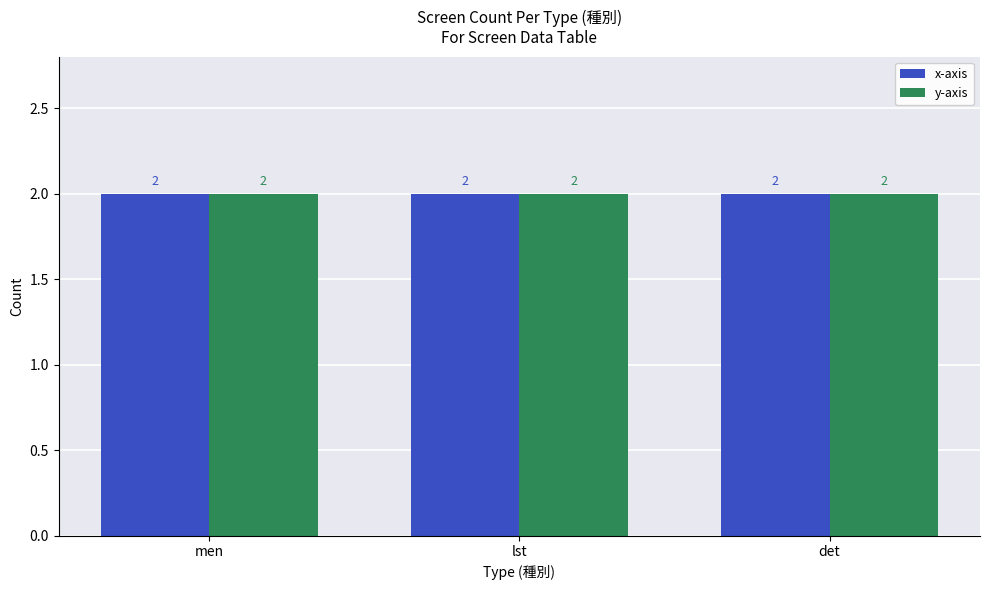

At which category is the sum across all series the highest?

det